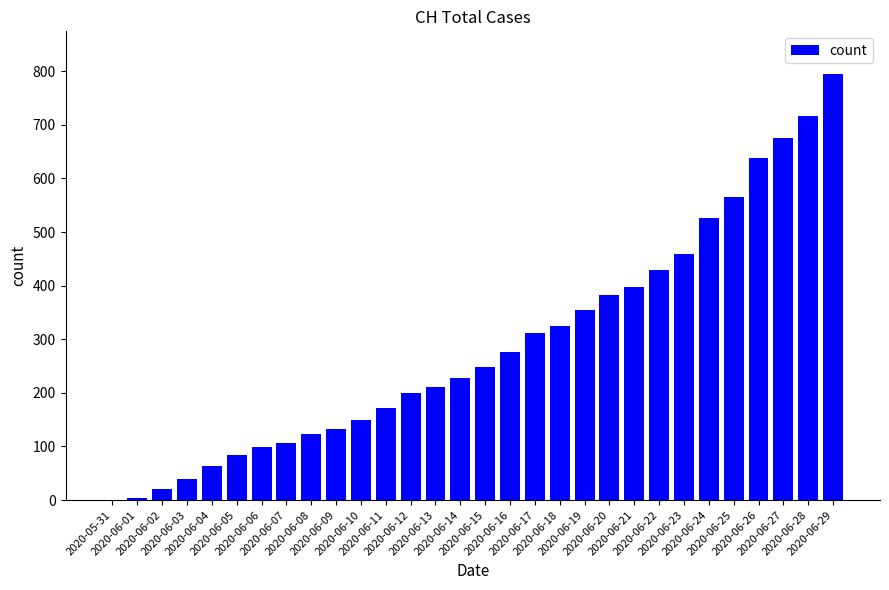

What is the ratio of the value at 2020-06-24 to the value at 2020-06-23?

1.1